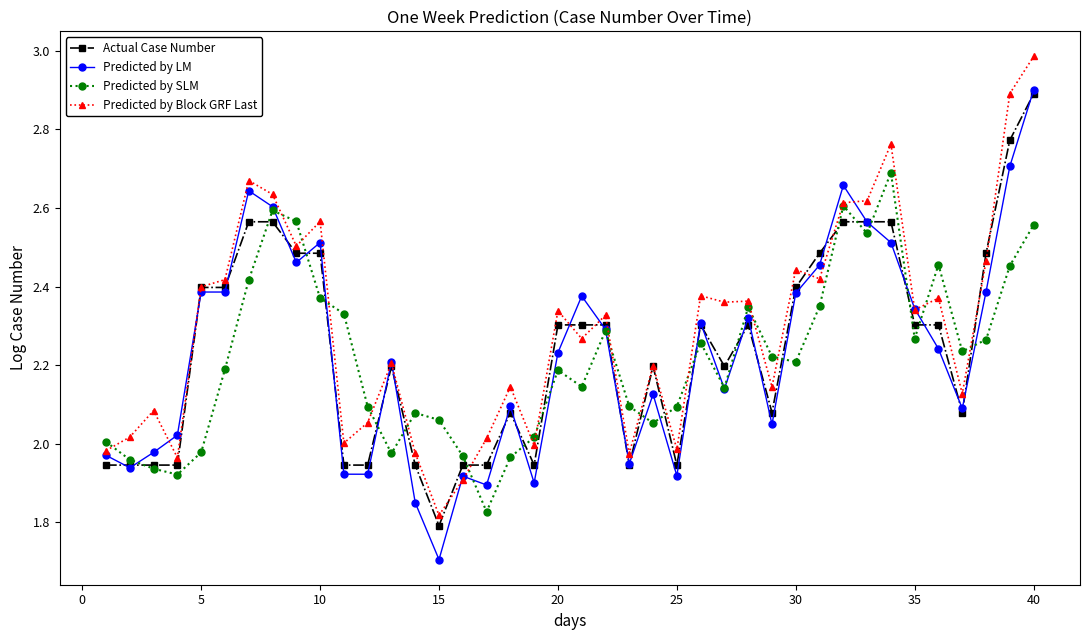

How many intersections are there between Predicted by SLM and Predicted by LM?

19